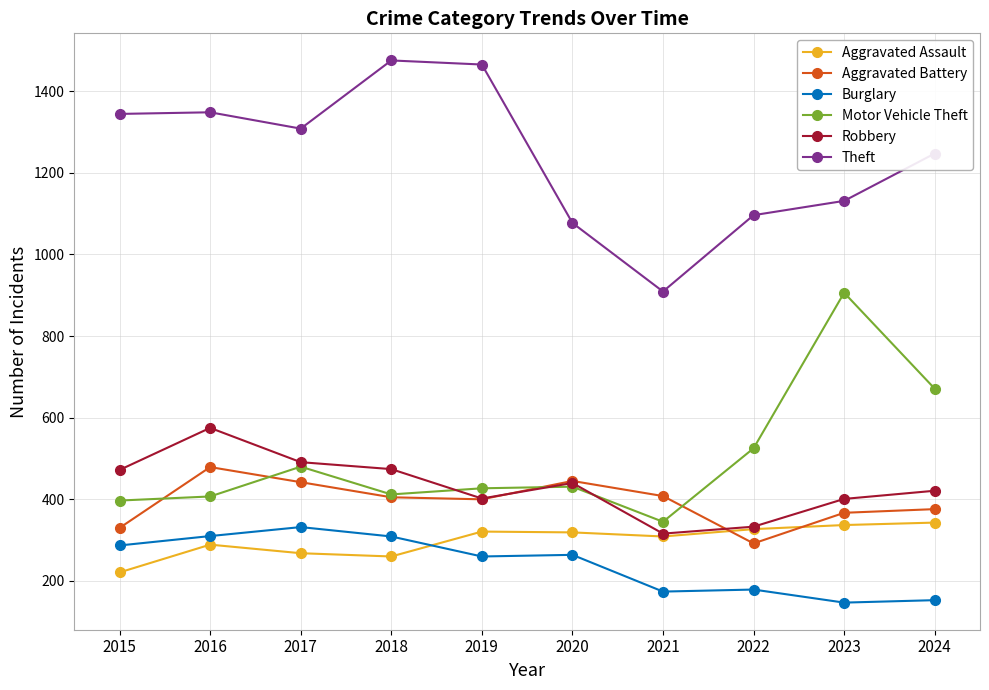

What is the maximum value for Burglary?

332